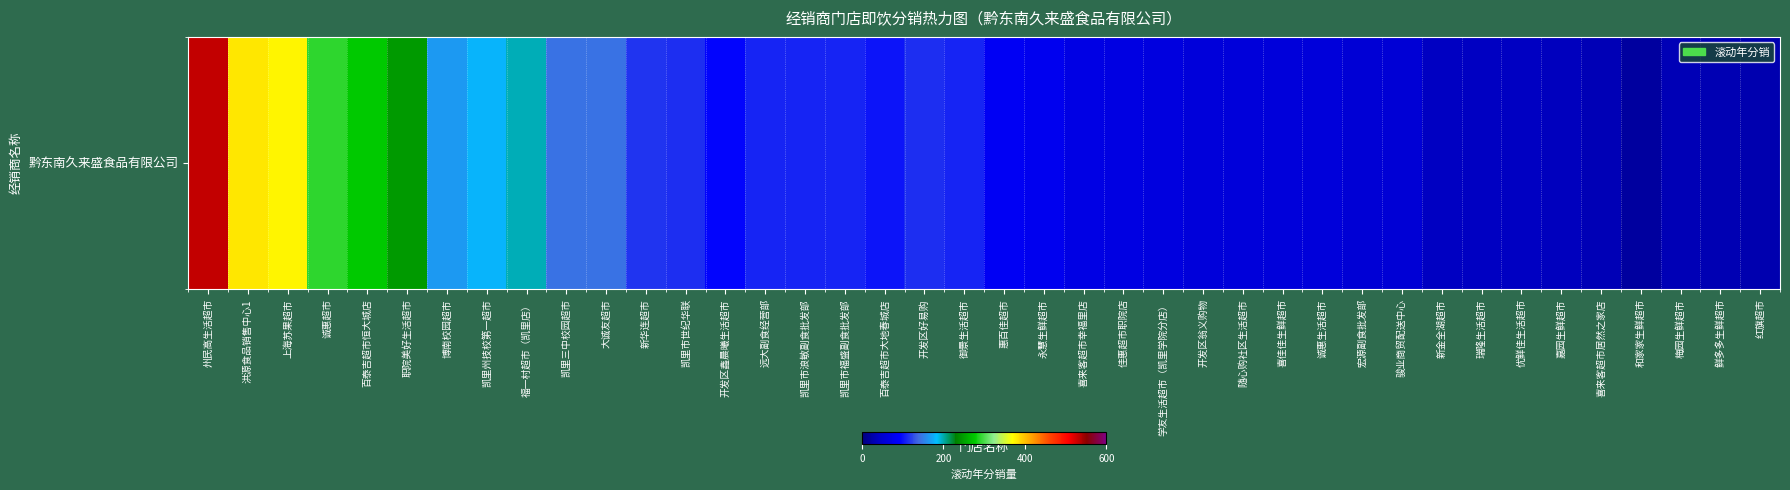

What is the greatest value displayed?

530.0